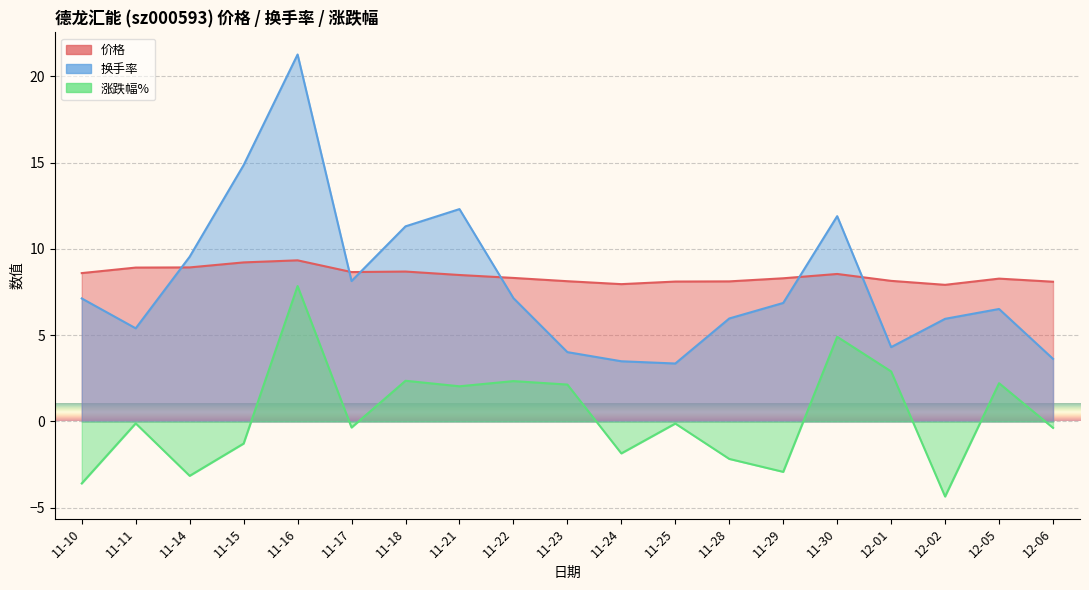

True or false: 换手率 has a value of 3.5 at 11-24.

True